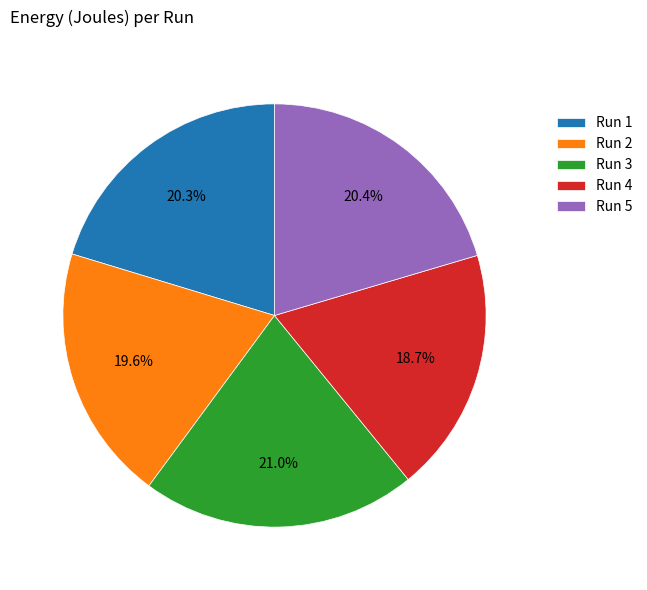

What is the ratio of the value at Run 1 to the value at Run 4?

1.1